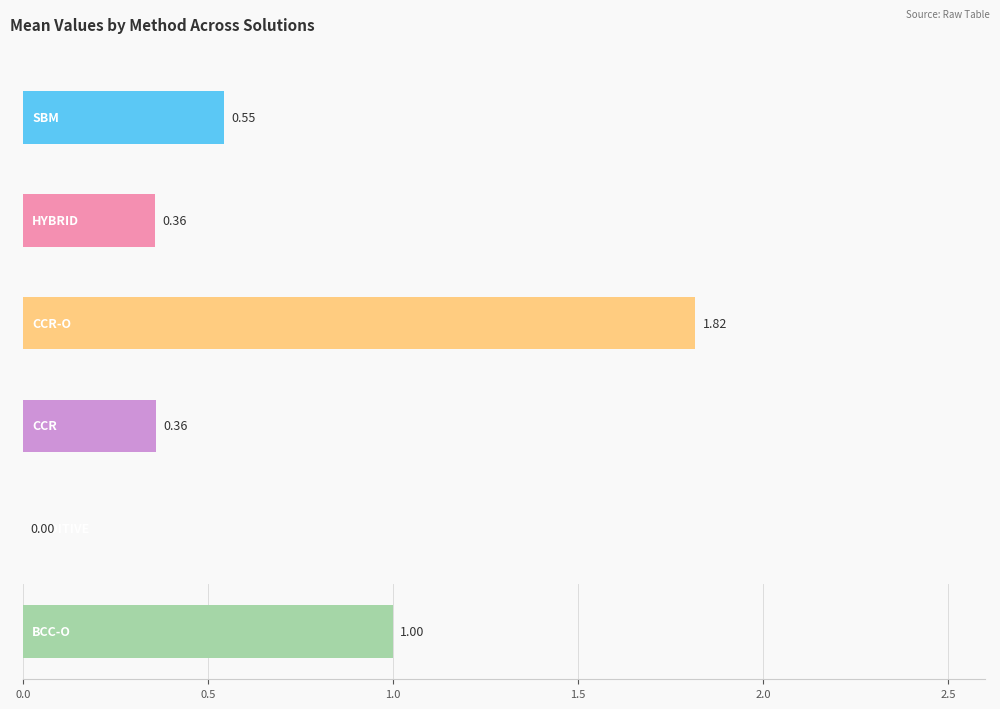

Does the chart contain stacked bars?

No